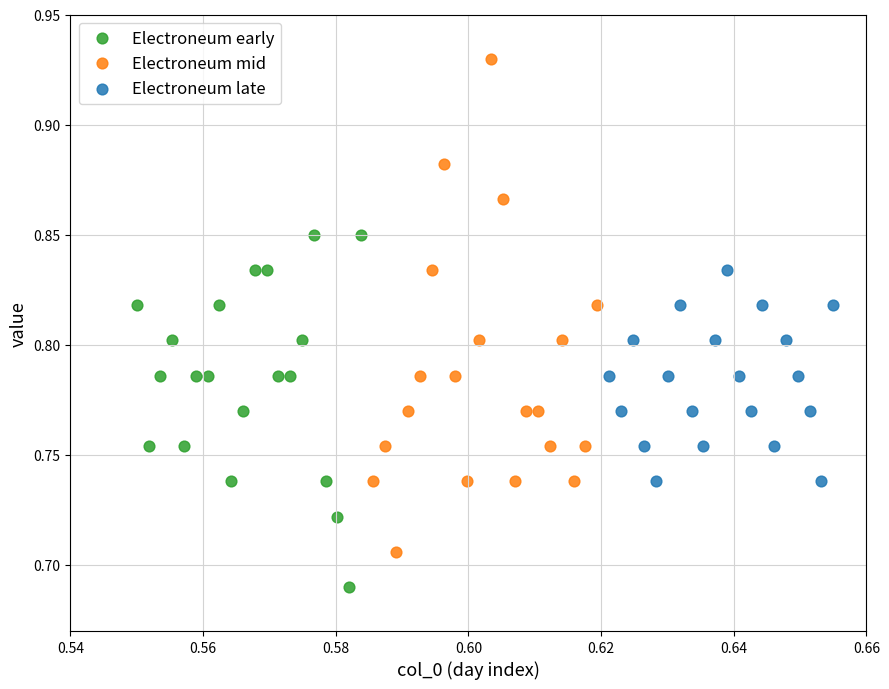

Which series has the widest spread of Y values?

Electroneum mid